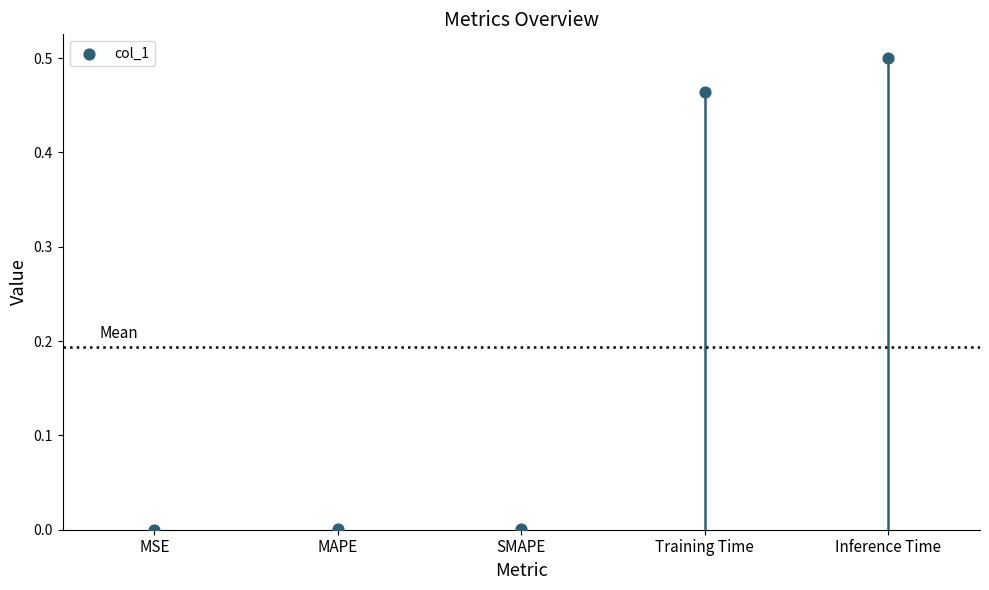

What is the change in value from SMAPE to Inference Time?

+0.5